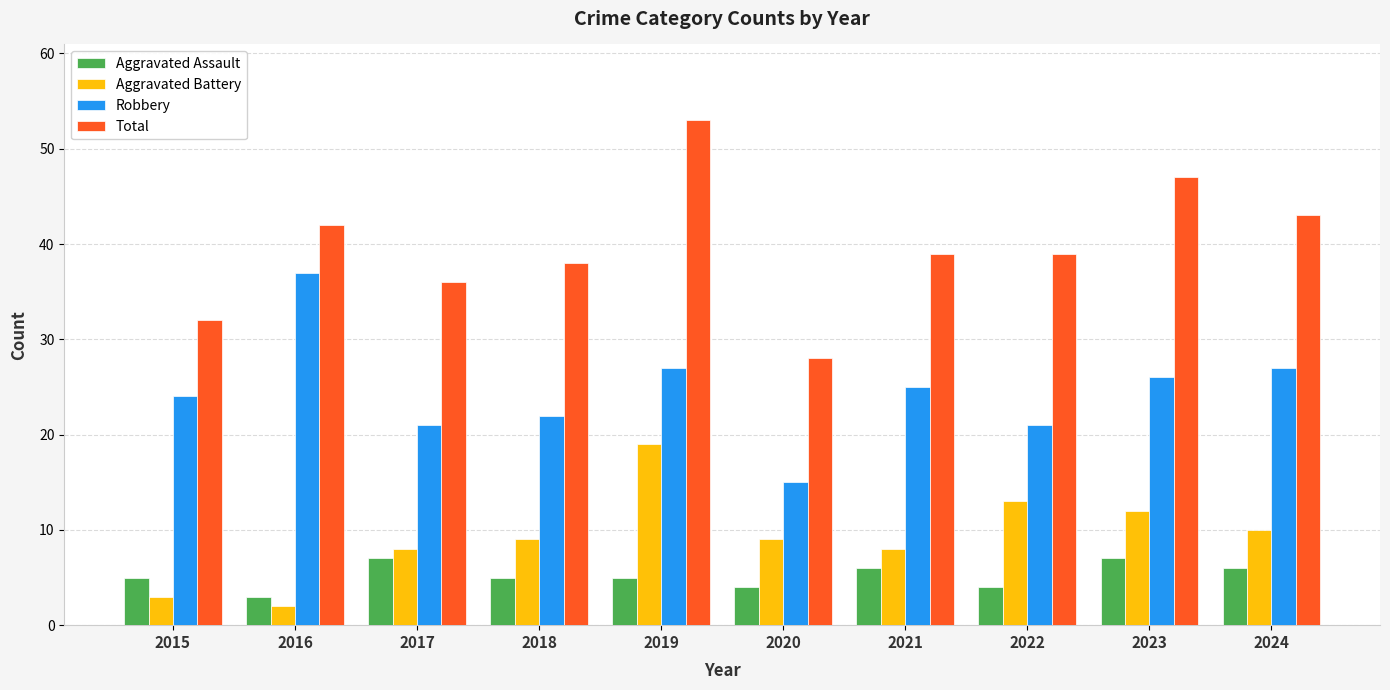

How many bars are there in each group?

4